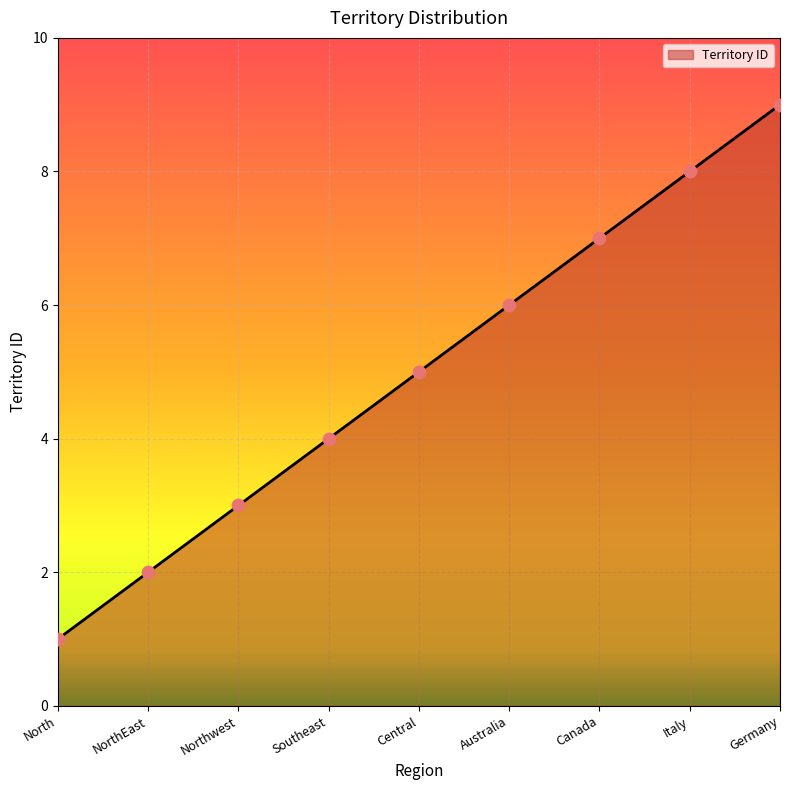

Approximately how many times larger is the value at Northwest compared to Canada?

0.4